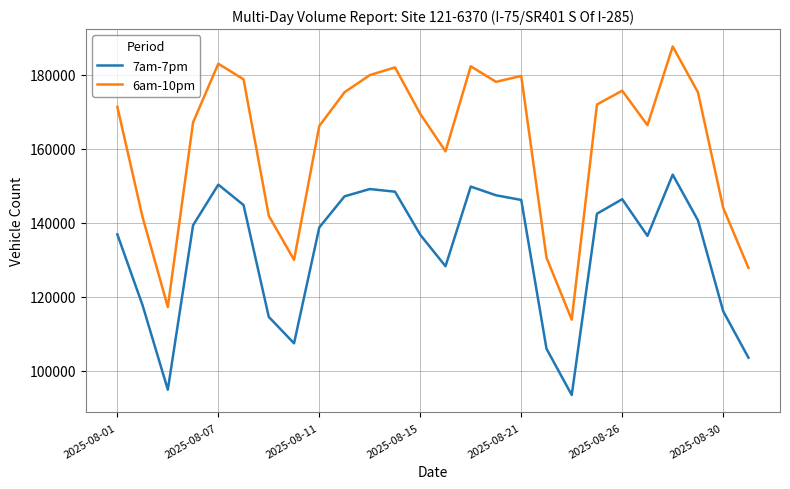

What are all the series names shown in the legend?

7am-7pm, 6am-10pm